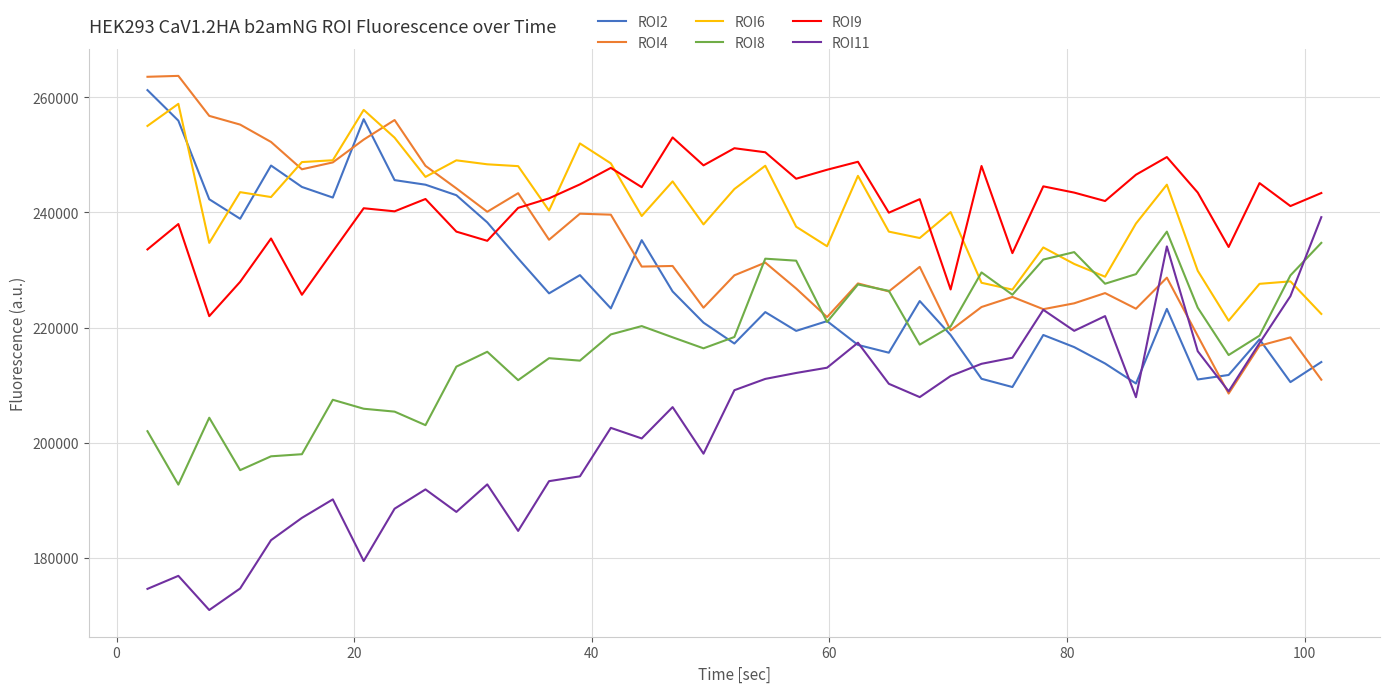

What is the highest value of the ROI2 series?

261280